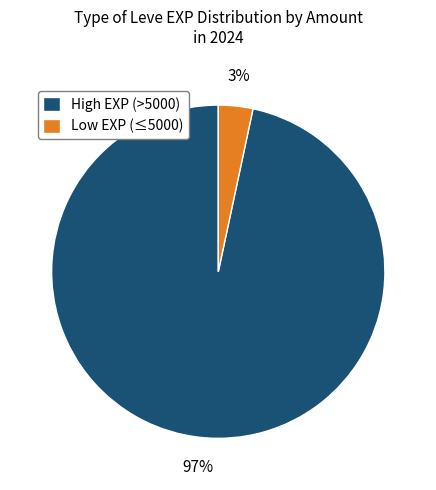

Count the number of slices in the pie.

2